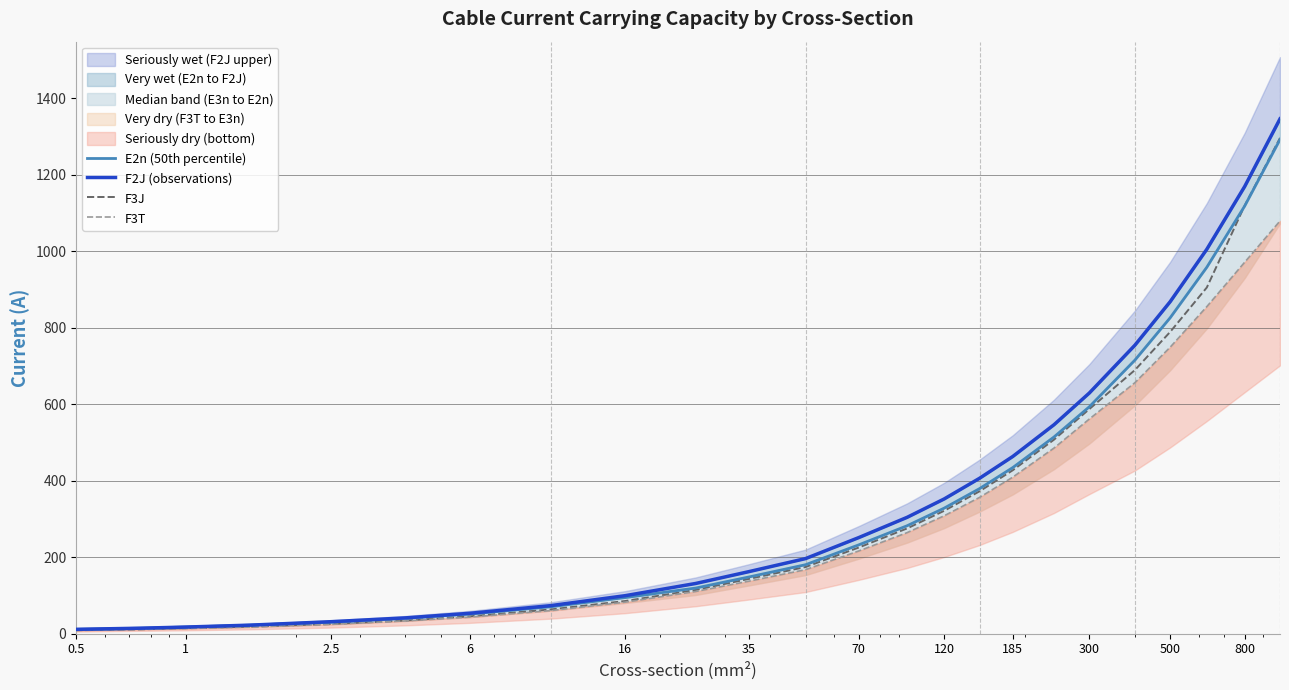

How many categories are shown in the chart?

24